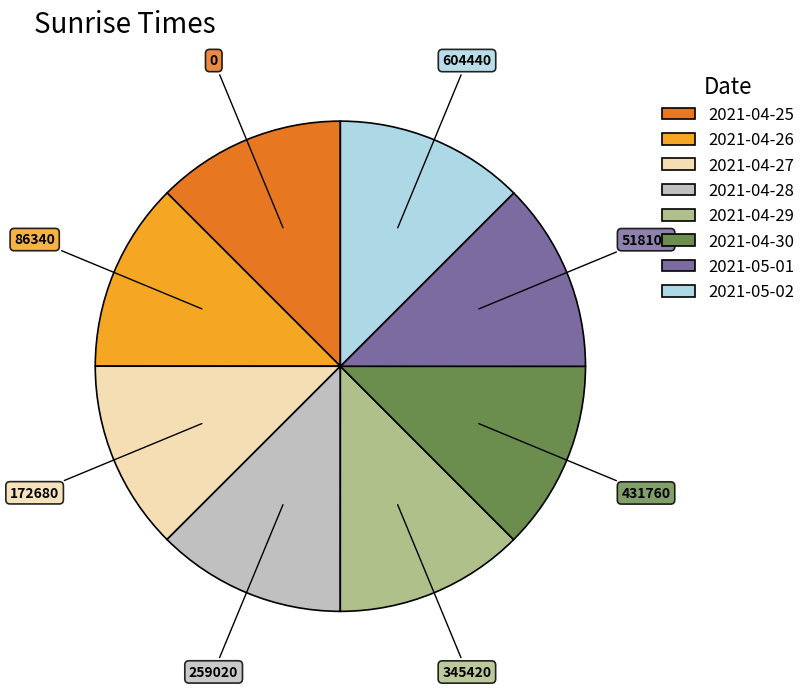

Is it true that 2021-04-26 is 12% of the pie?

True